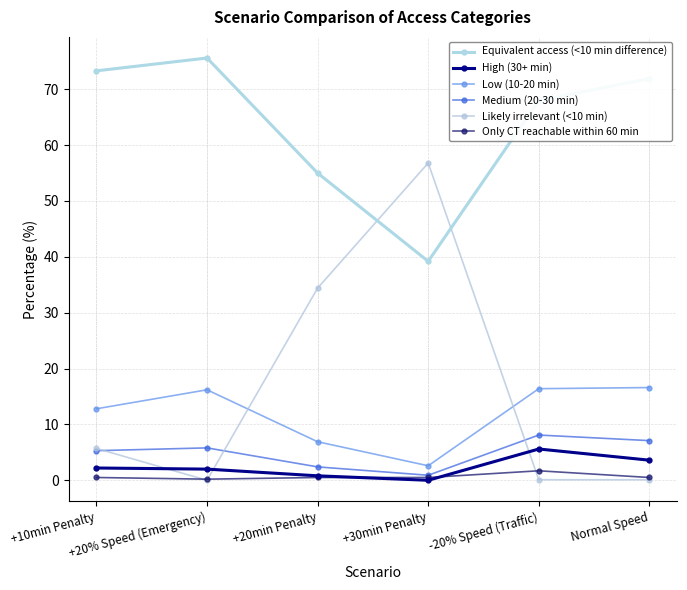

Reading right to left, transcribe all the data shown in this chart.

Equivalent access (<10 min difference): Normal Speed=71.9	-20% Speed (Traffic)=68.0	+30min Penalty=39.2	+20min Penalty=55.0	+20% Speed (Emergency)=75.6	+10min Penalty=73.3
High (30+ min): Normal Speed=3.6	-20% Speed (Traffic)=5.6	+30min Penalty=0.0	+20min Penalty=0.8	+20% Speed (Emergency)=2.0	+10min Penalty=2.2
Low (10-20 min): Normal Speed=16.6	-20% Speed (Traffic)=16.4	+30min Penalty=2.6	+20min Penalty=6.9	+20% Speed (Emergency)=16.2	+10min Penalty=12.8
Medium (20-30 min): Normal Speed=7.1	-20% Speed (Traffic)=8.1	+30min Penalty=0.9	+20min Penalty=2.4	+20% Speed (Emergency)=5.8	+10min Penalty=5.3
Likely irrelevant (<10 min): Normal Speed=0.1	-20% Speed (Traffic)=0.1	+30min Penalty=56.8	+20min Penalty=34.4	+20% Speed (Emergency)=0.0	+10min Penalty=5.7
Only CT reachable within 60 min: Normal Speed=0.5	-20% Speed (Traffic)=1.7	+30min Penalty=0.5	+20min Penalty=0.5	+20% Speed (Emergency)=0.2	+10min Penalty=0.5